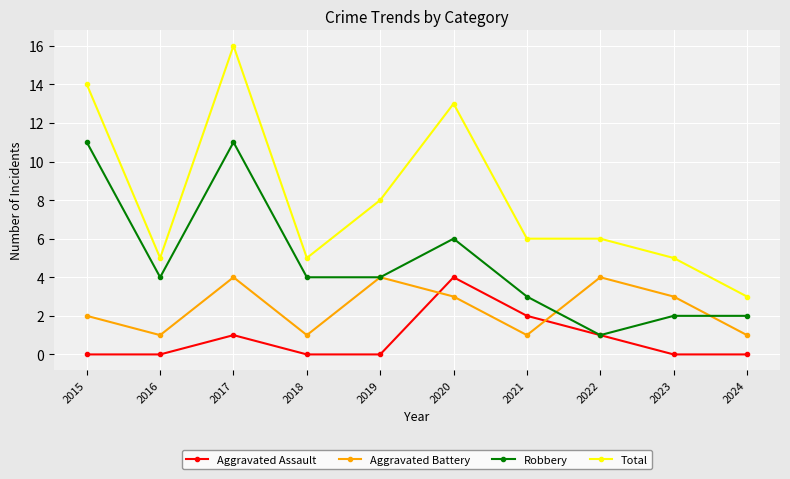

Between 2020 and 2021, which series saw the biggest shift?

Total